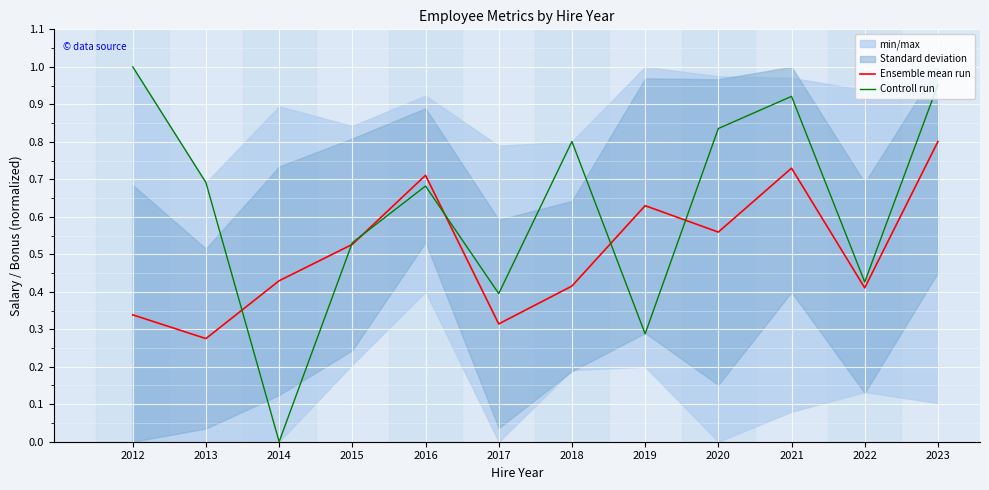

What is the minimum value for Ensemble mean run?

0.3